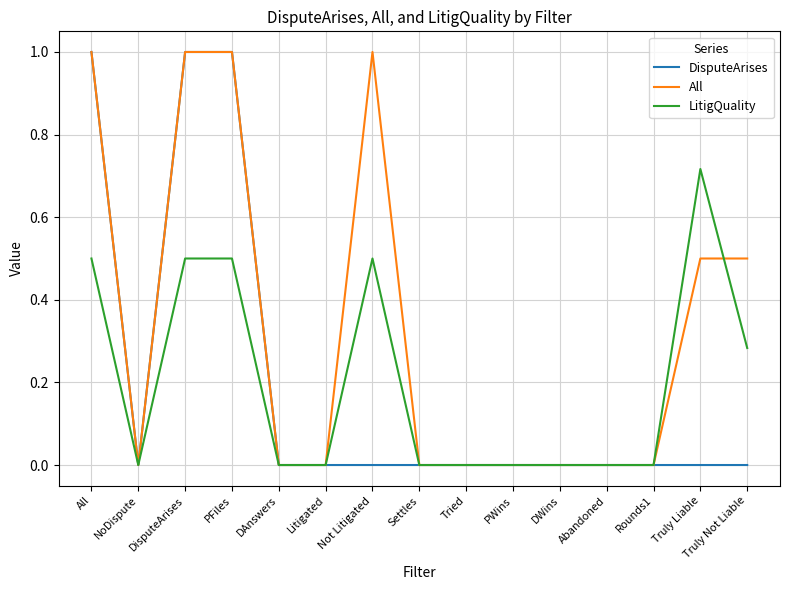

What is the greatest value displayed?

1.0